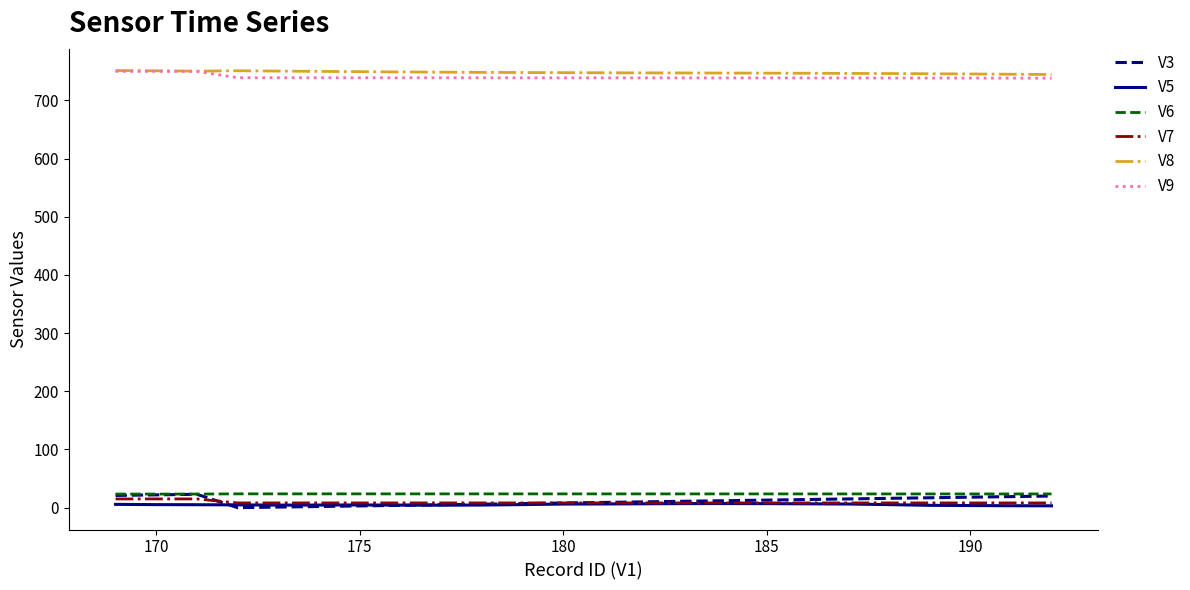

What is the maximum value shown in the chart?

751.4